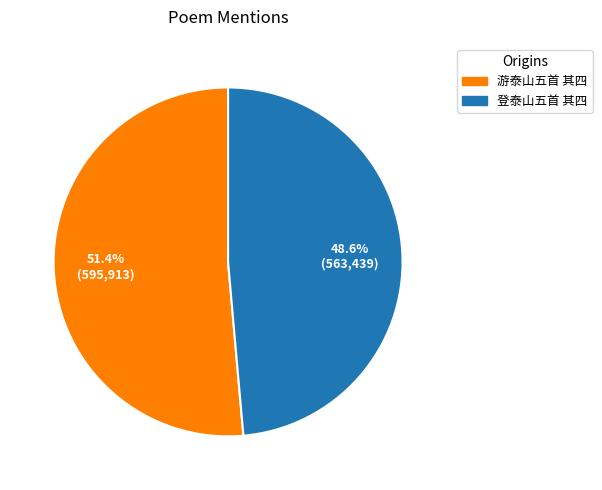

To the nearest percent, what is the average slice percentage?

50%